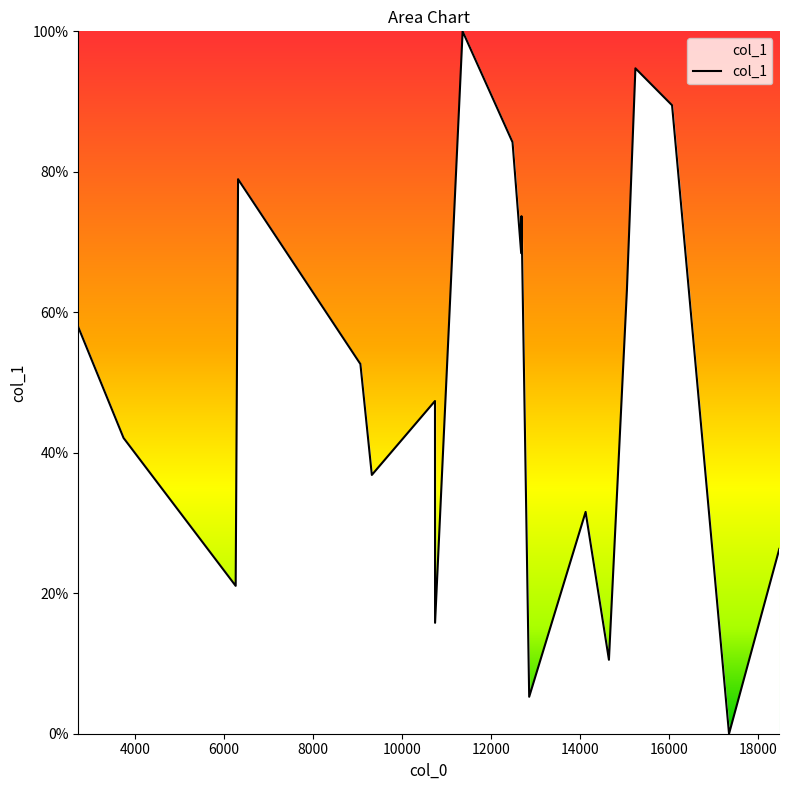

What is the difference between the maximum and minimum values?

100.0